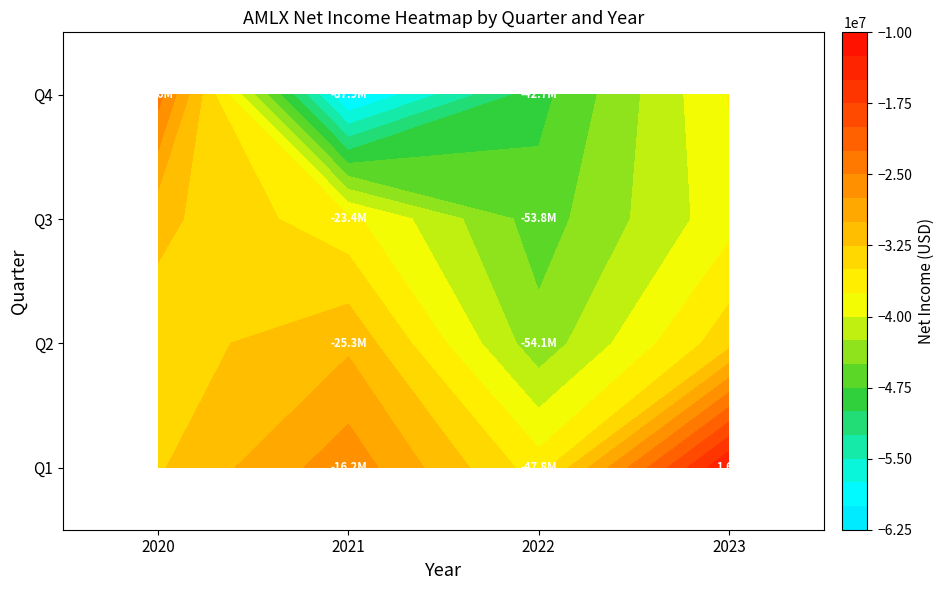

Which category has the lowest value in the Q2 series?

2022